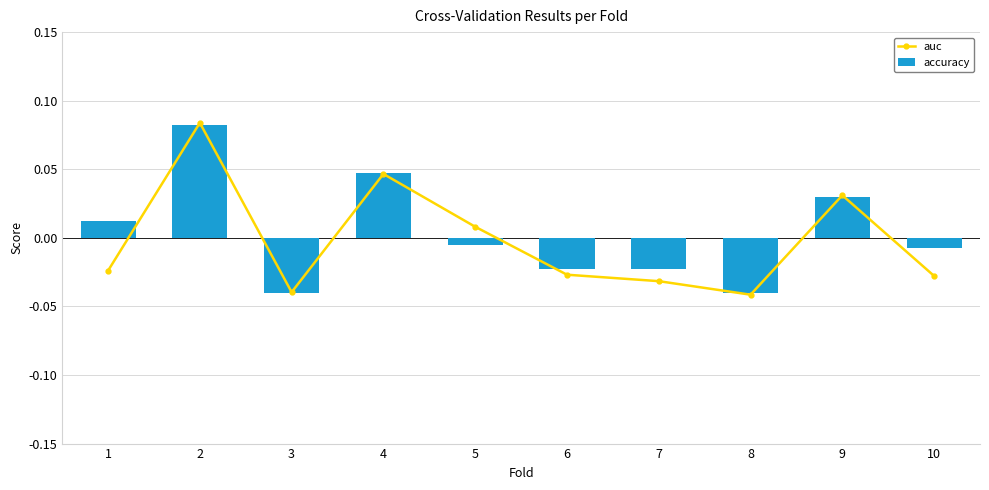

Count the number of data series in this chart.

2